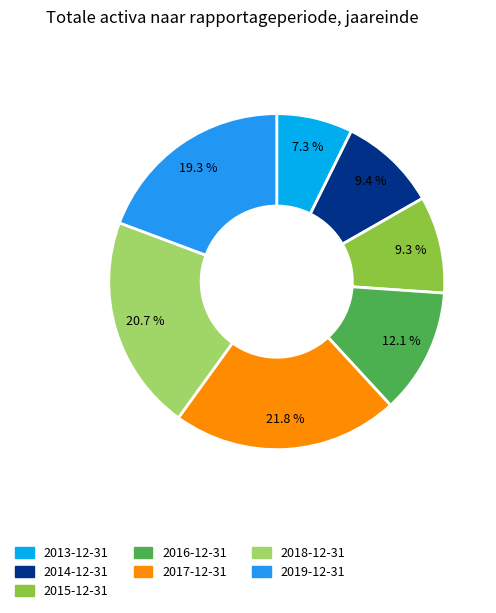

The 2013-12-31 slice represents 7% of the pie. True or false?

True